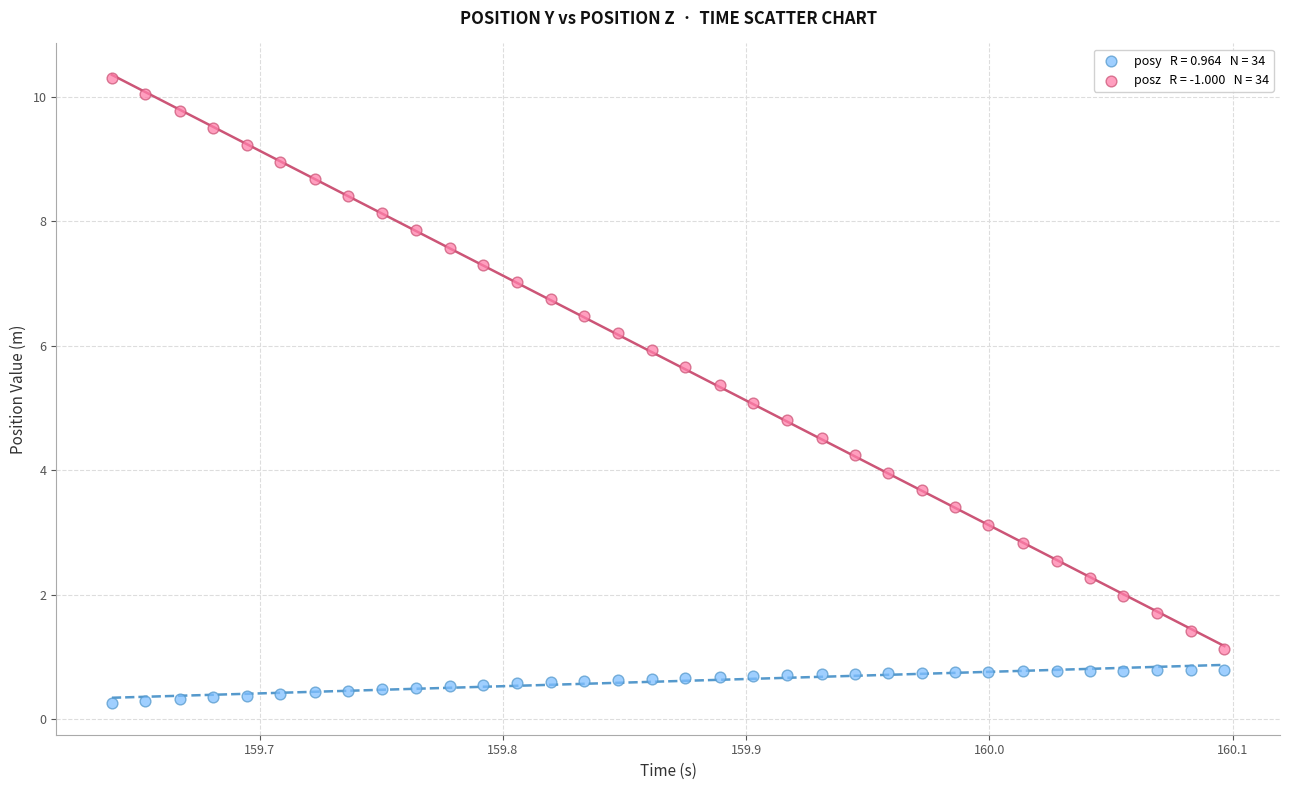

Across all data points, what is the range of X values (max minus min)?

0.5